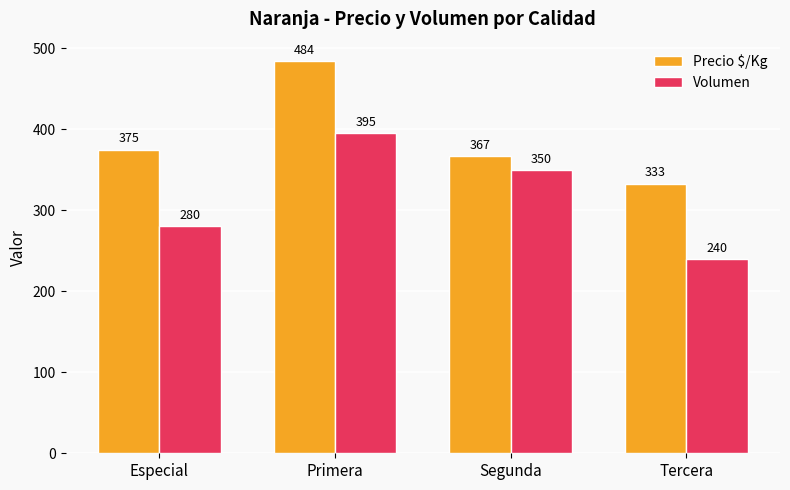

What position from the left is Primera?

2